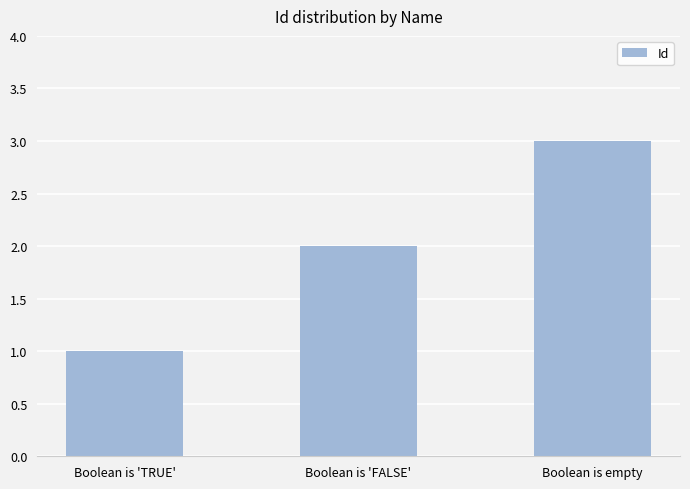

How many data points are less than 2?

1